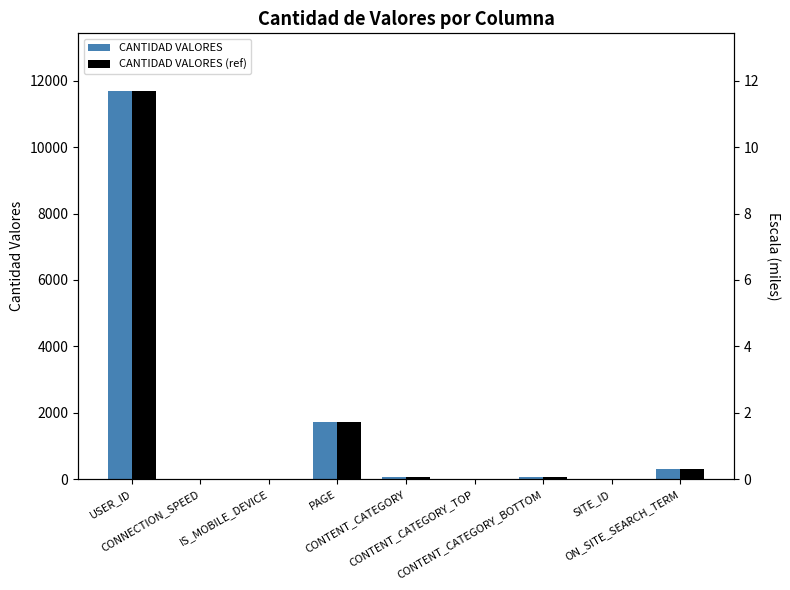

What is the label of the 1st bar from the right?

ON_SITE_SEARCH_TERM